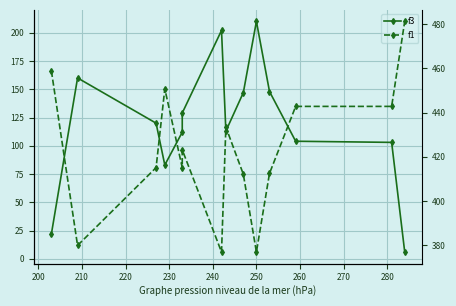

What is the value of the f3 point at the 14th from the left?

6.0